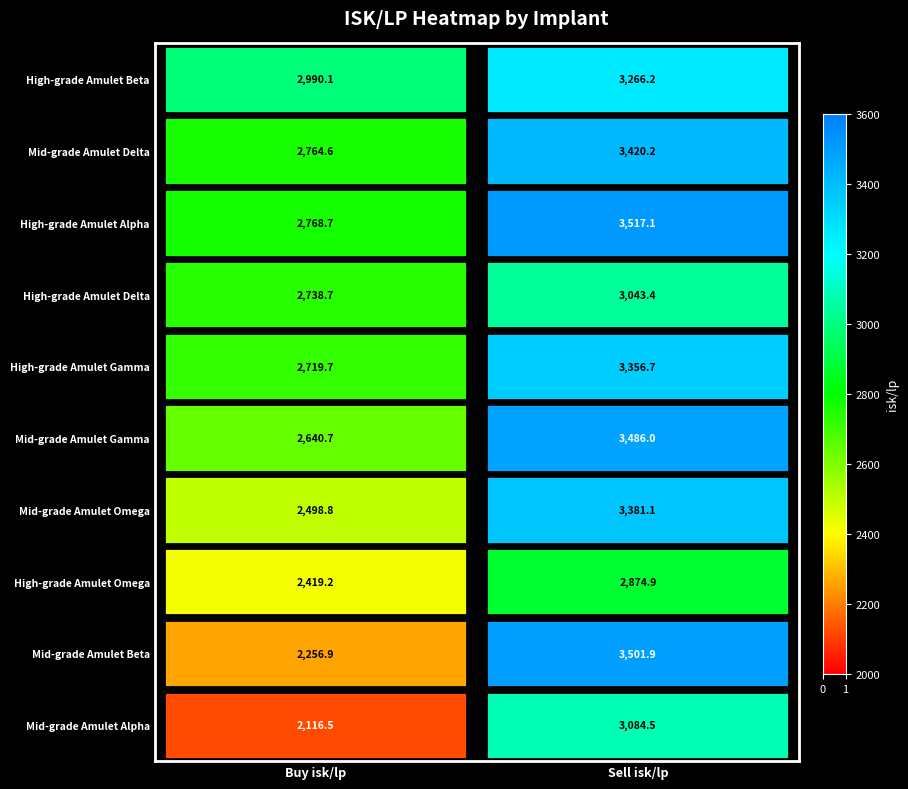

The value of High-grade Amulet Delta at Sell isk/lp is 3043.4. True or false?

True